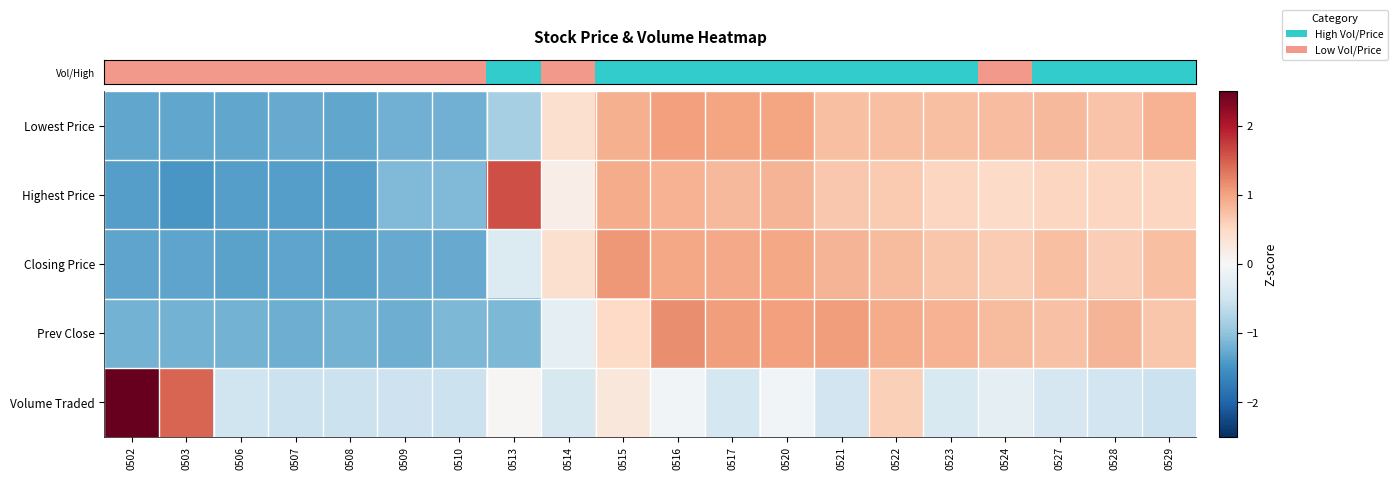

What is the total value across all series at 0503?

-3.8